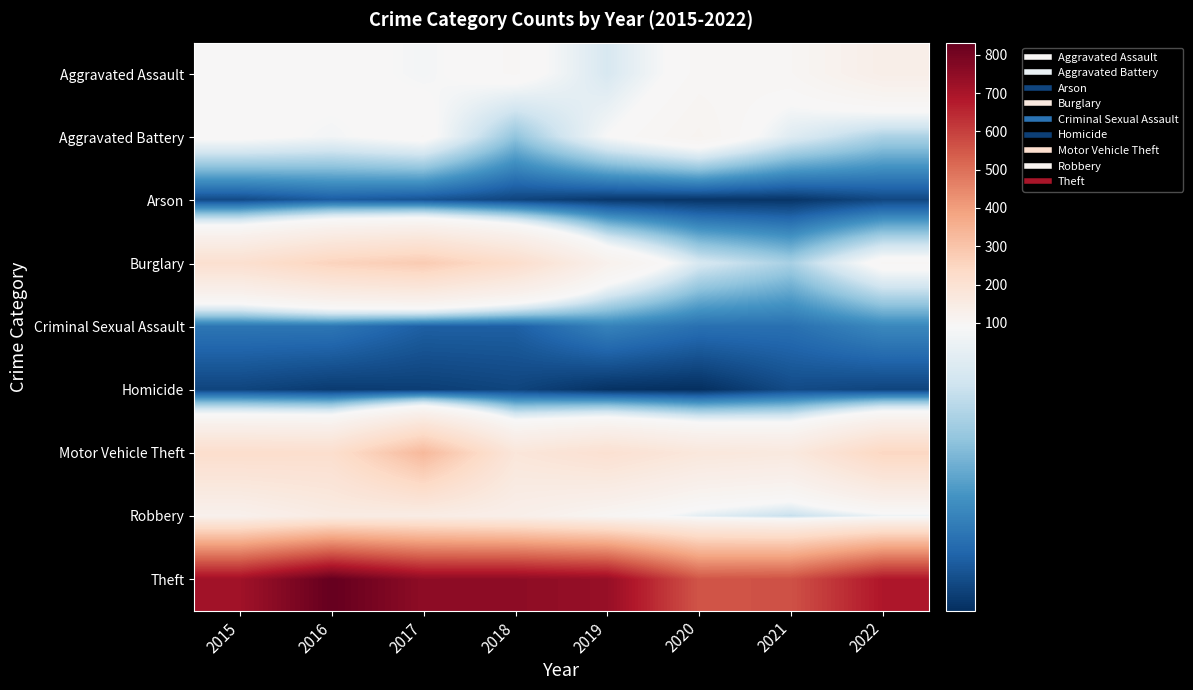

What is the difference between the highest and lowest values at 2022?

679